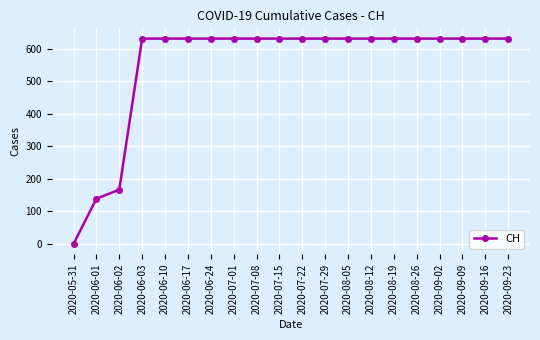

How many lines are shown in the chart?

1